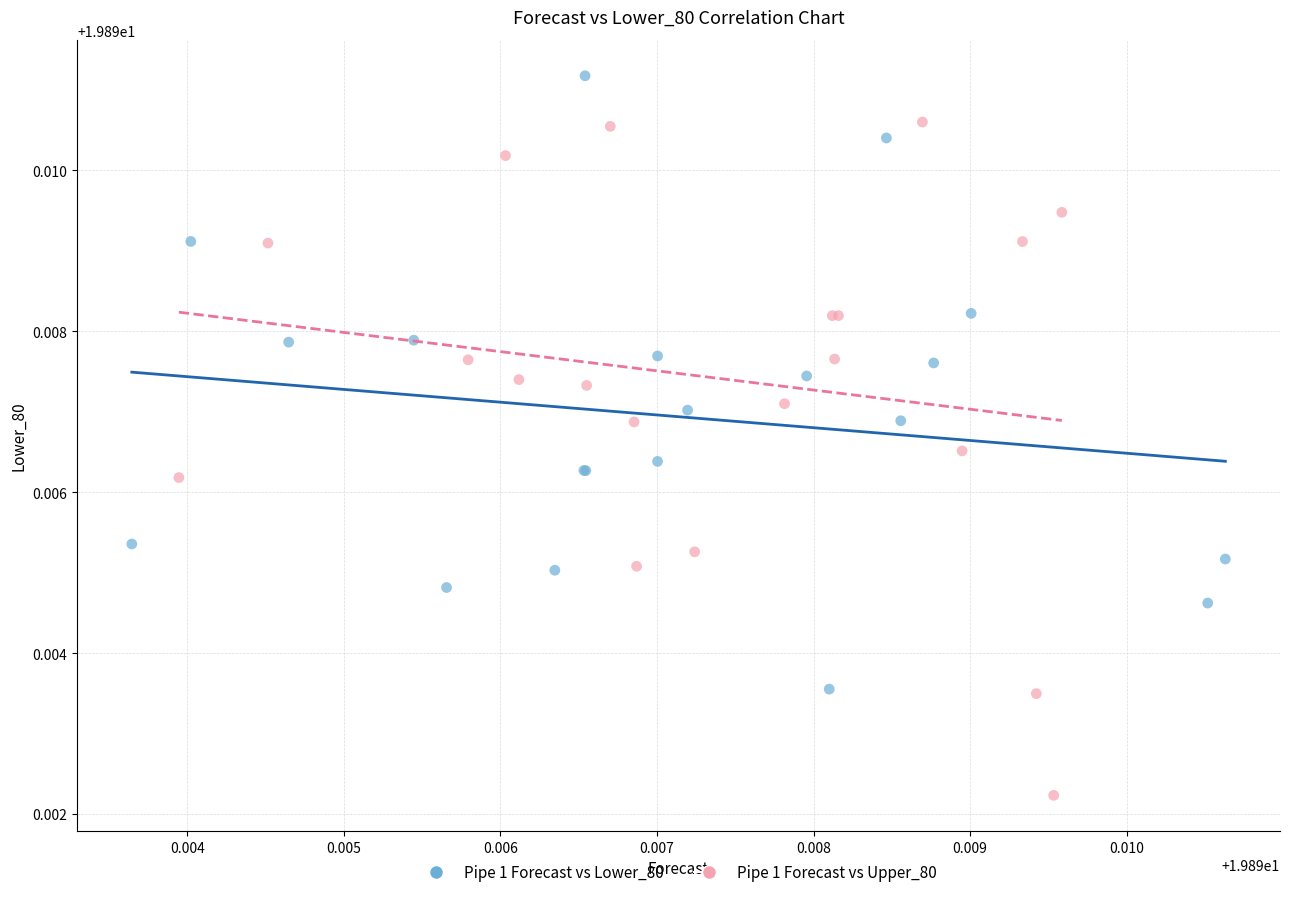

Which series reaches the minimum Y coordinate?

Pipe 1 Forecast vs Upper_80